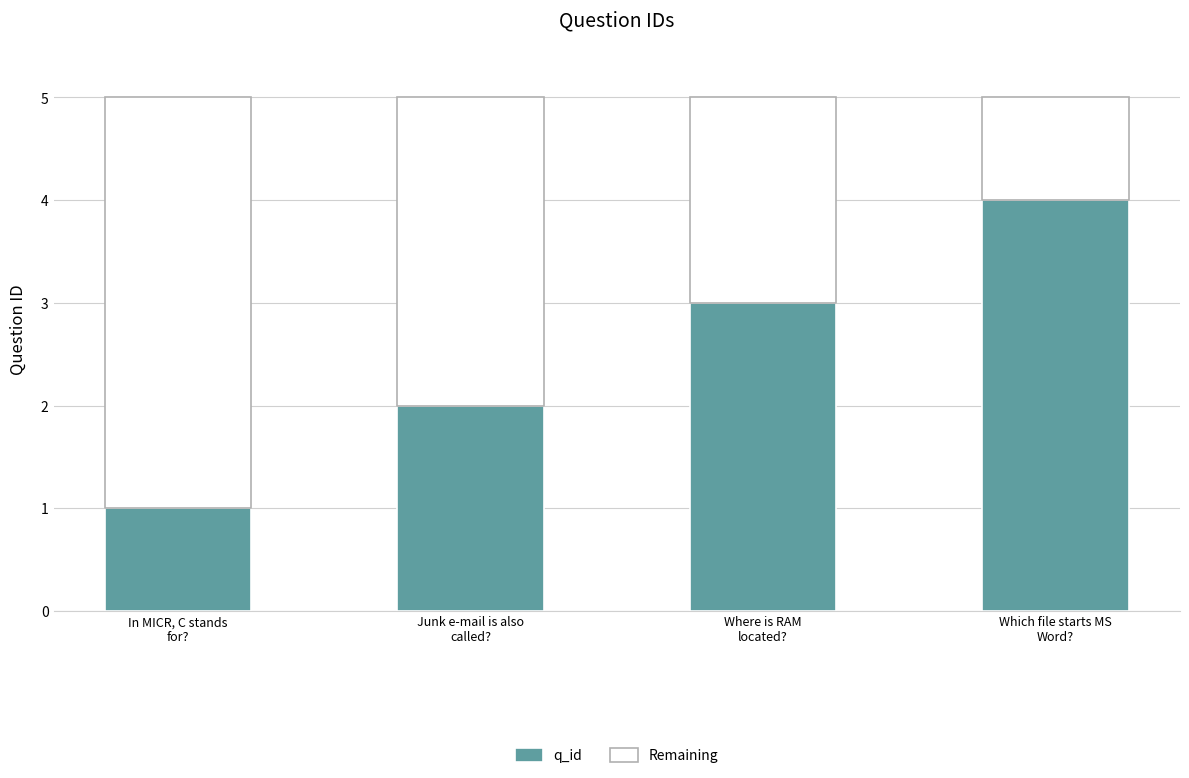

Count the q_id values in the range 2 to 4.

3